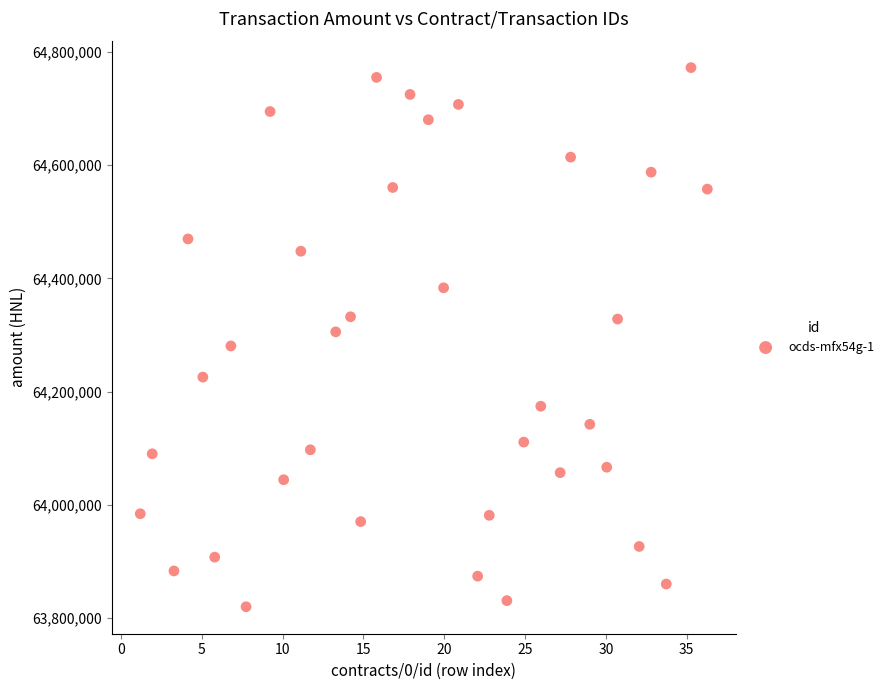

What is the range of X values (max minus min)?

35.1